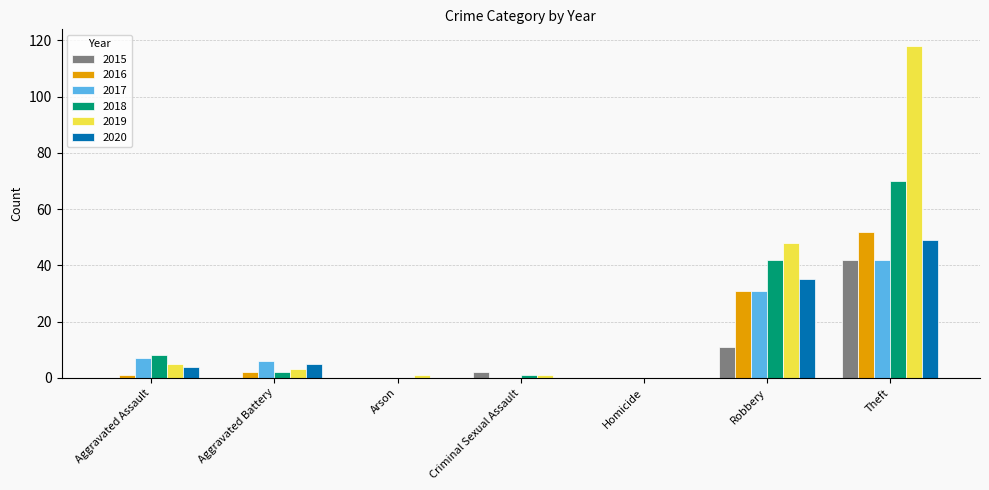

How many data points does each series have?

7